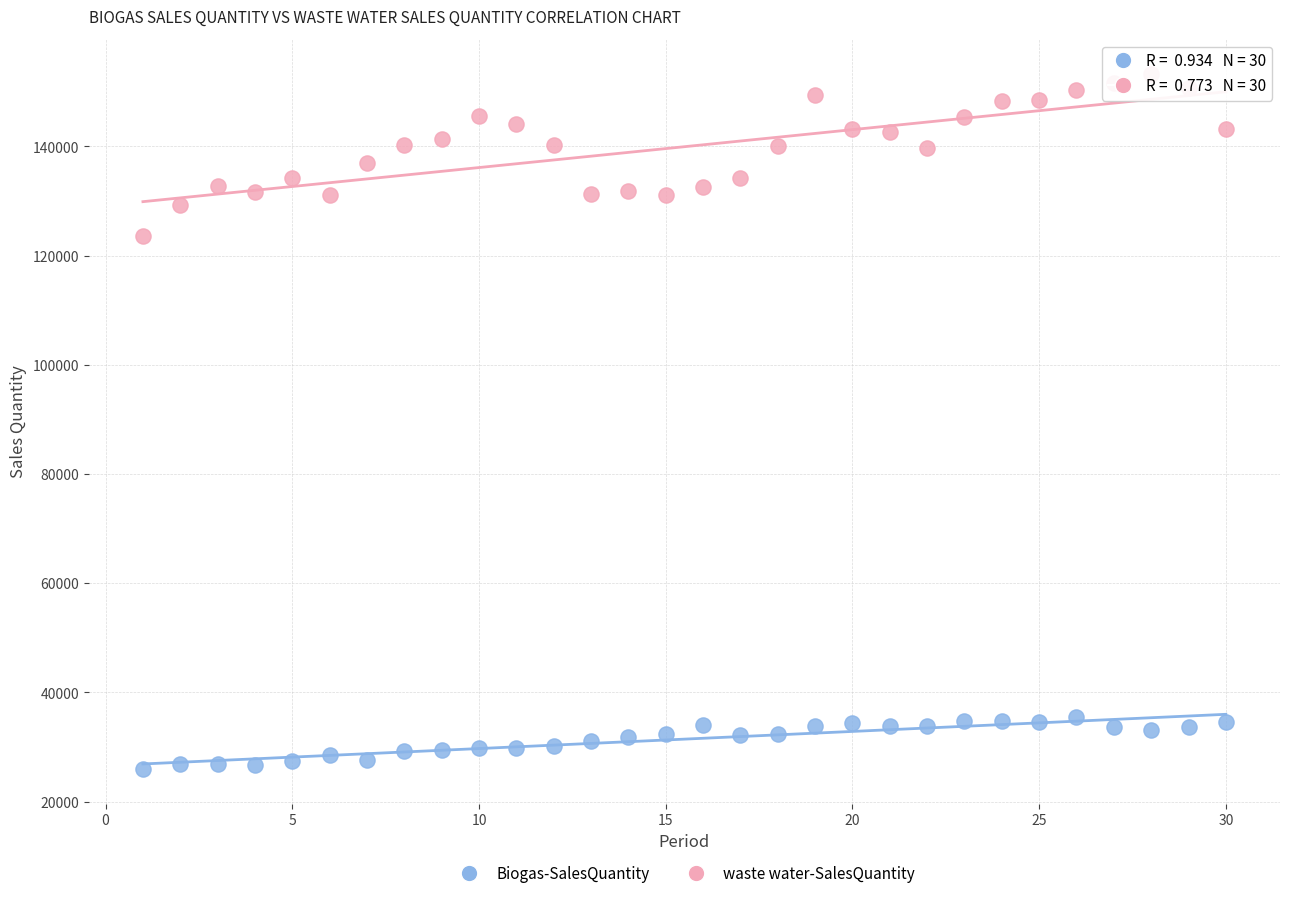

Across all series, what Y value is closest to 89639?

123522.1